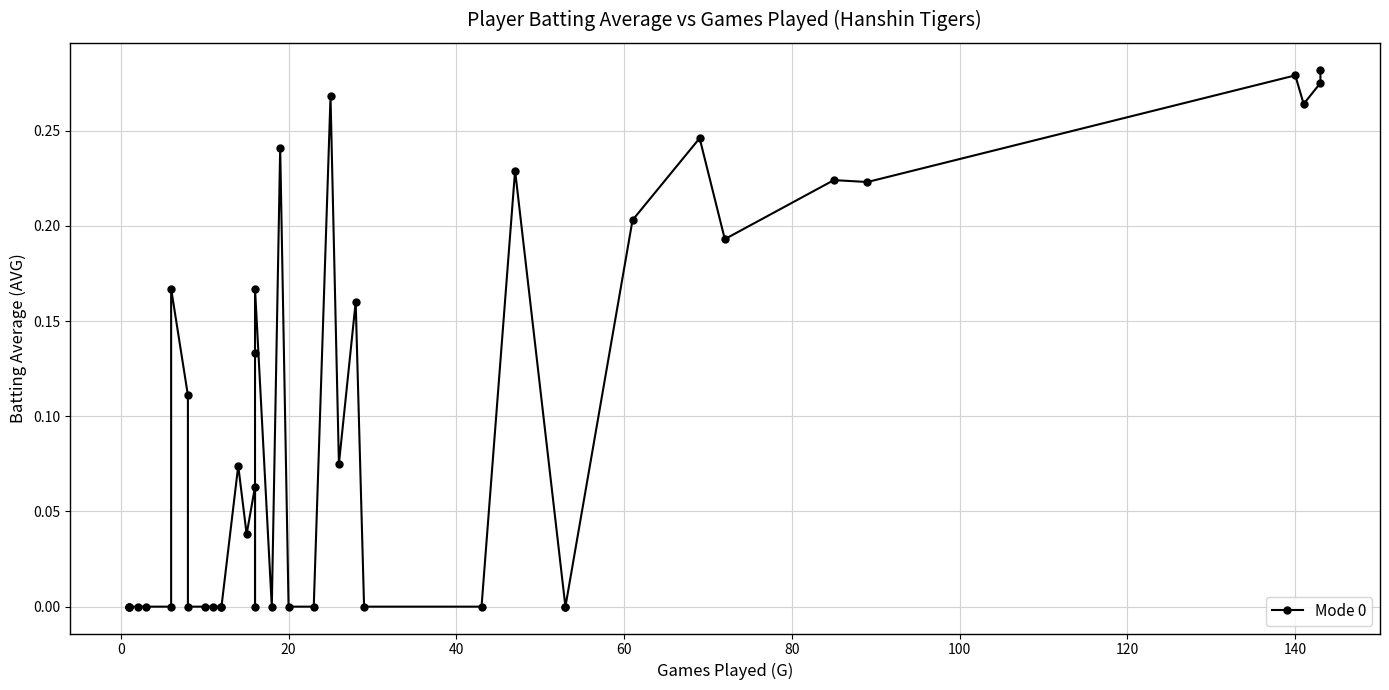

True or false: the data shows 0.1 at 18.

False